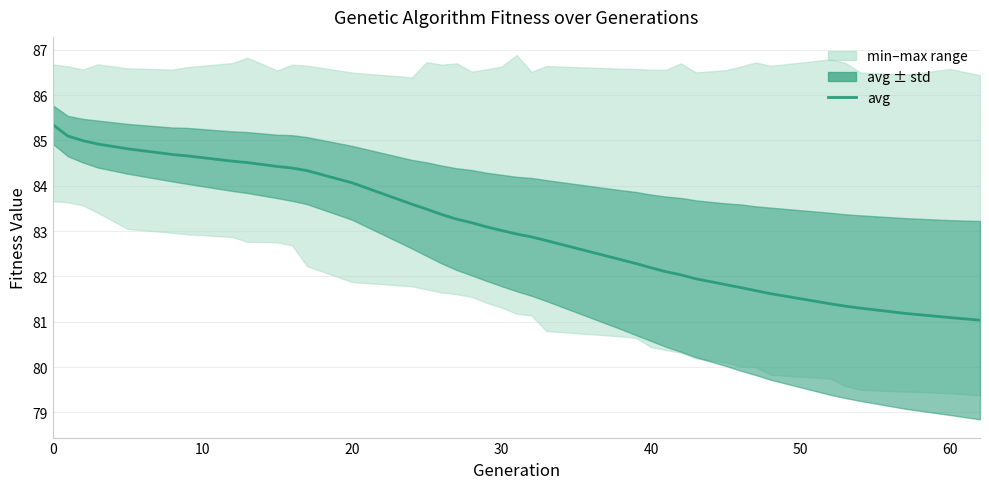

Is it true that the value at 11 is 142.1?

False